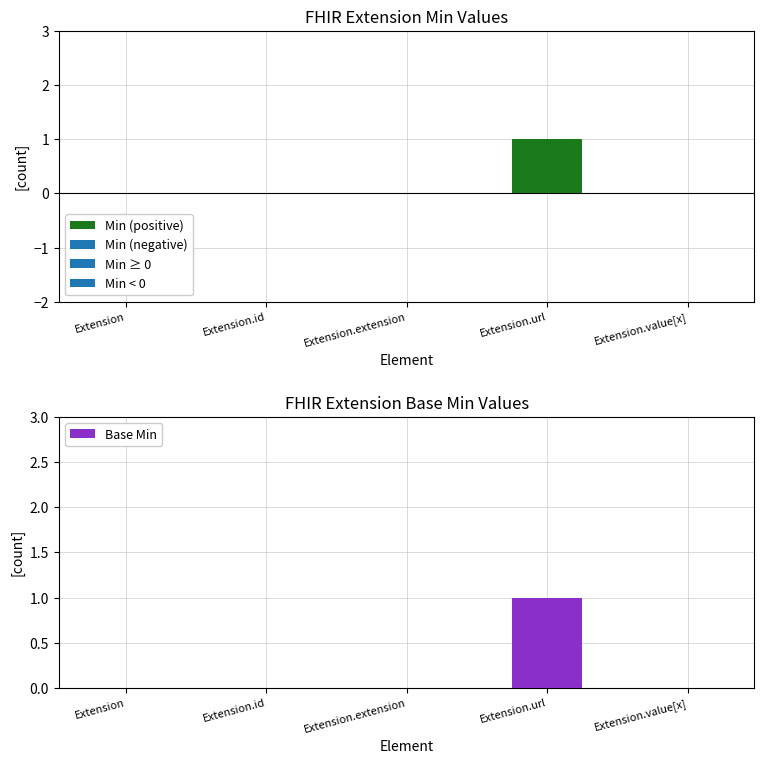

What position from the left is Extension?

1